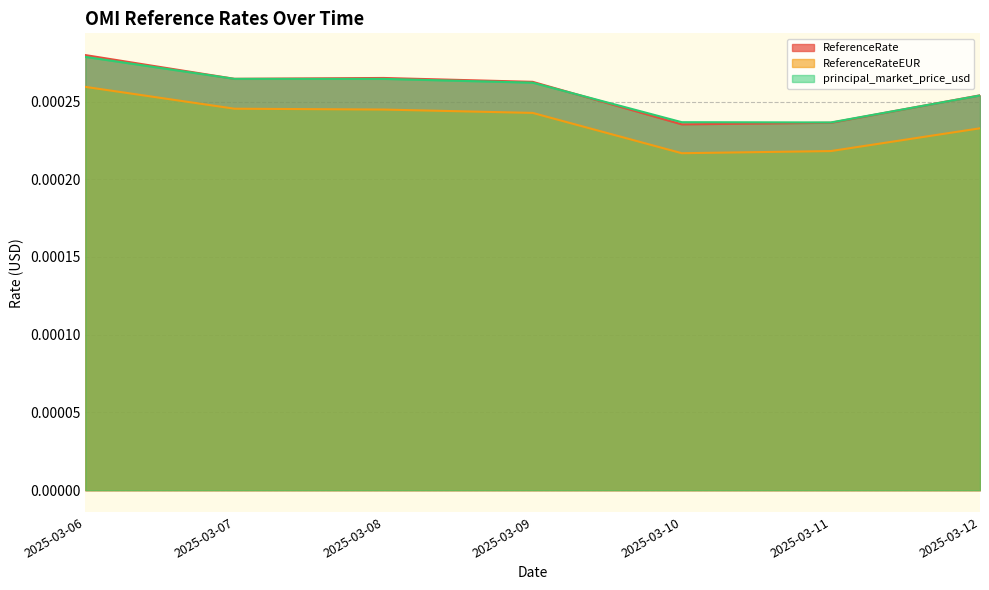

At which label is ReferenceRate closest to 0?

2025-03-10